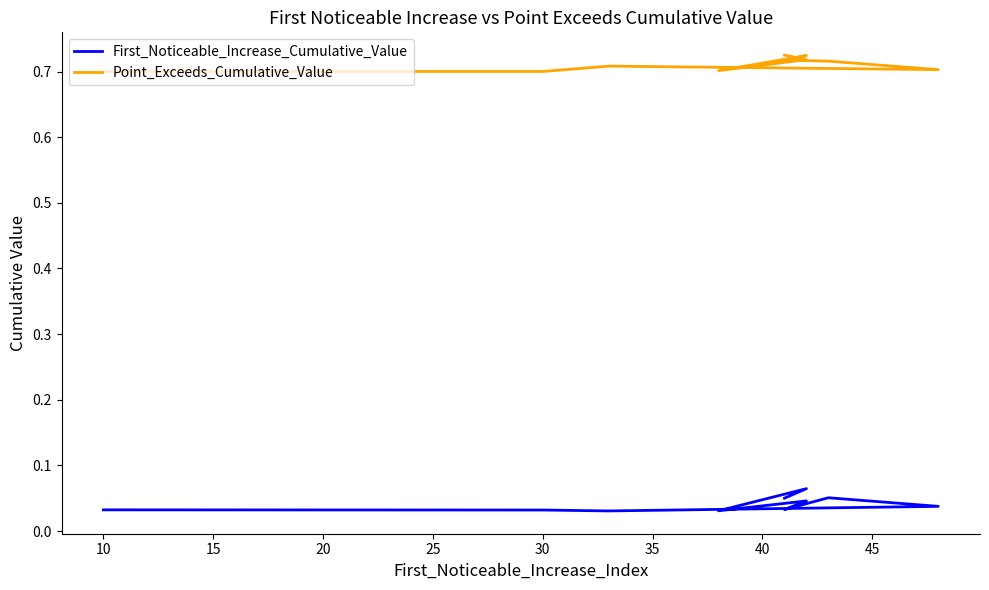

What are all the series names shown in the legend?

First_Noticeable_Increase_Cumulative_Value, Point_Exceeds_Cumulative_Value